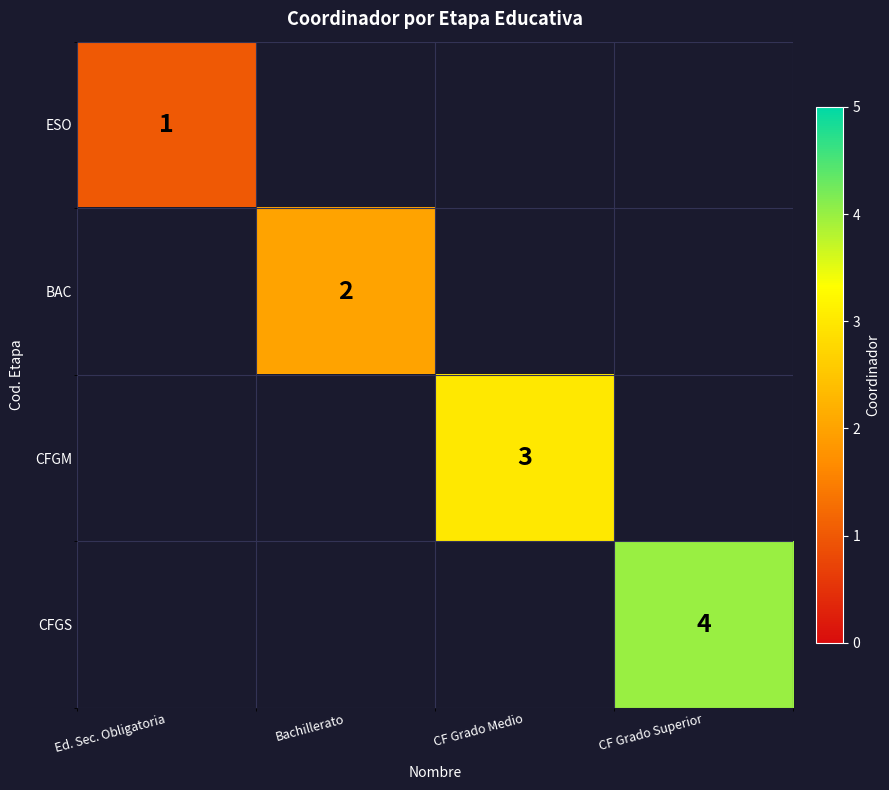

The BAC series shows 3 at Bachillerato. True or false?

False